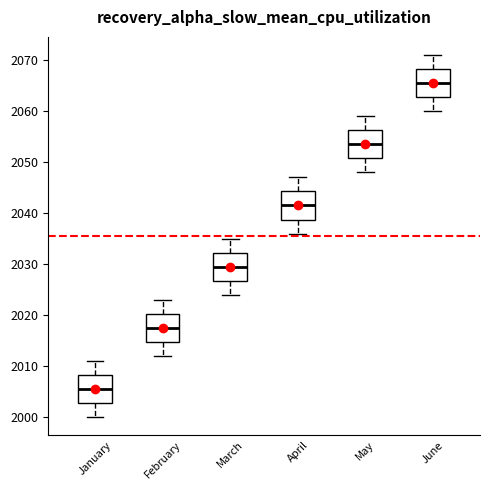

Reading left to right, transcribe this box plot: for each box, give where its median line is, the range the box spans, and where its two whiskers end, as read against the y-axis. The values are not printed on the chart, so give them approximately, as read against the axis.

January: median 2006, box 2003 to 2008, whiskers 2000 to 2011
February: median 2018, box 2015 to 2020, whiskers 2012 to 2023
March: median 2030, box 2027 to 2032, whiskers 2024 to 2035
April: median 2042, box 2039 to 2044, whiskers 2036 to 2047
May: median 2054, box 2051 to 2056, whiskers 2048 to 2059
June: median 2066, box 2063 to 2068, whiskers 2060 to 2071